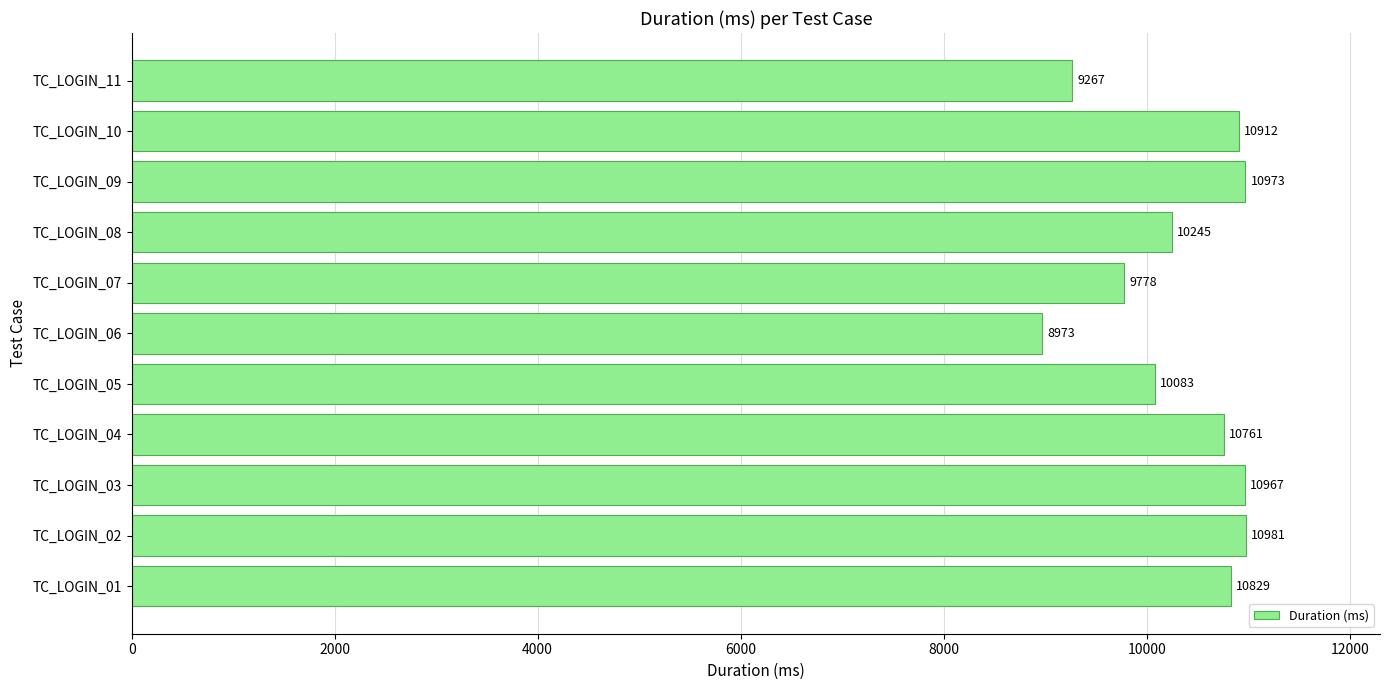

Are the bars horizontal?

Yes